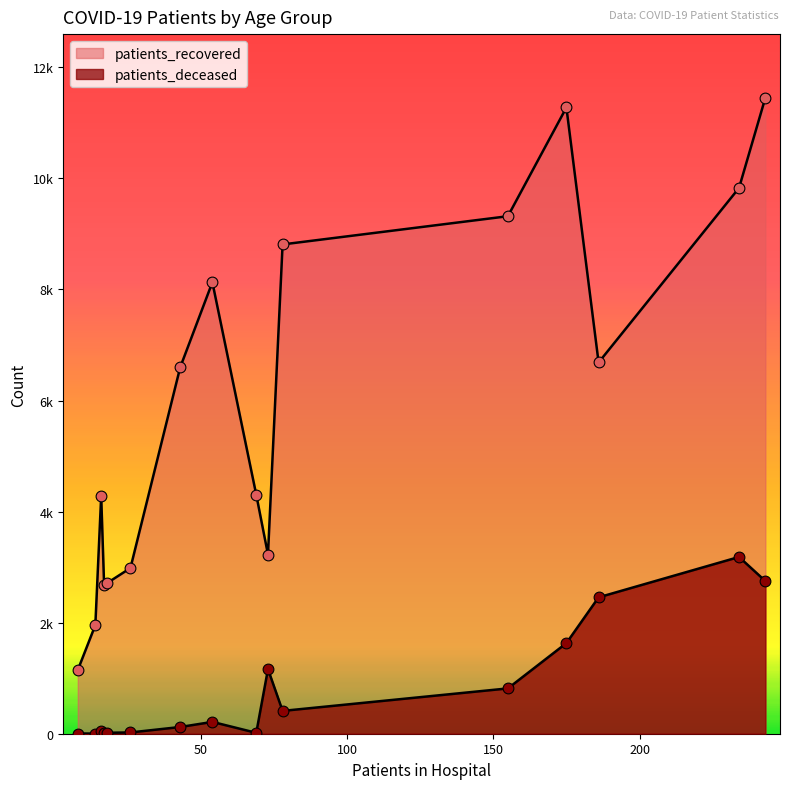

Which series reaches the minimum Y coordinate?

patients_deceased